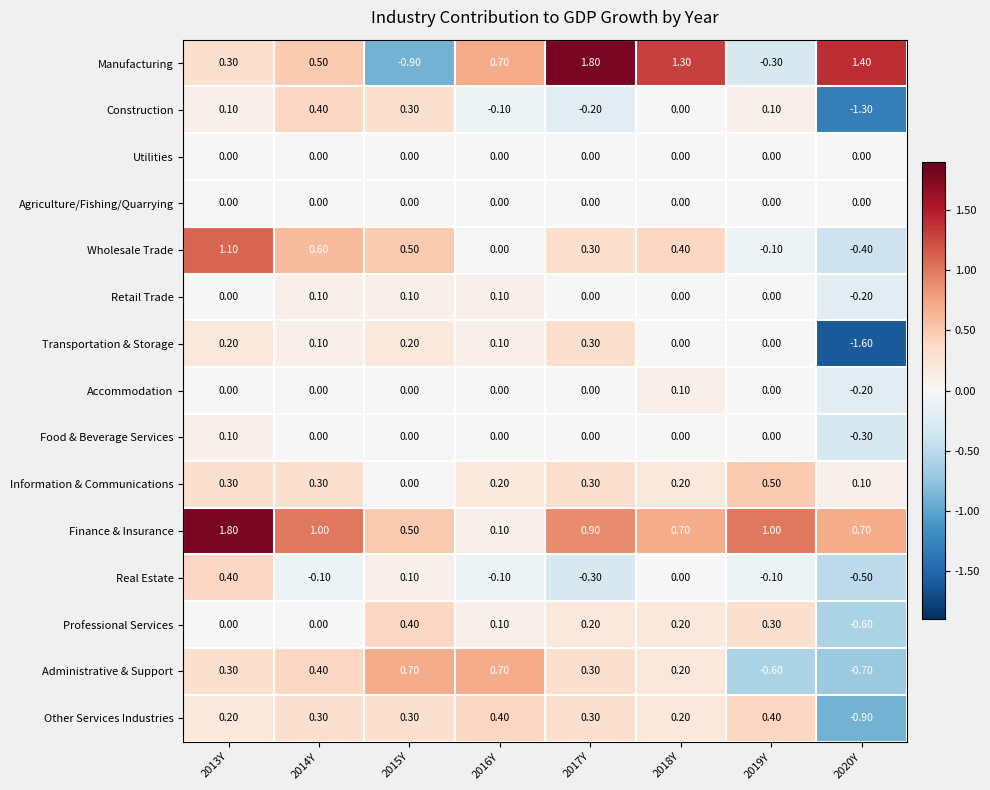

Which series has the largest total across all categories?

Finance & Insurance